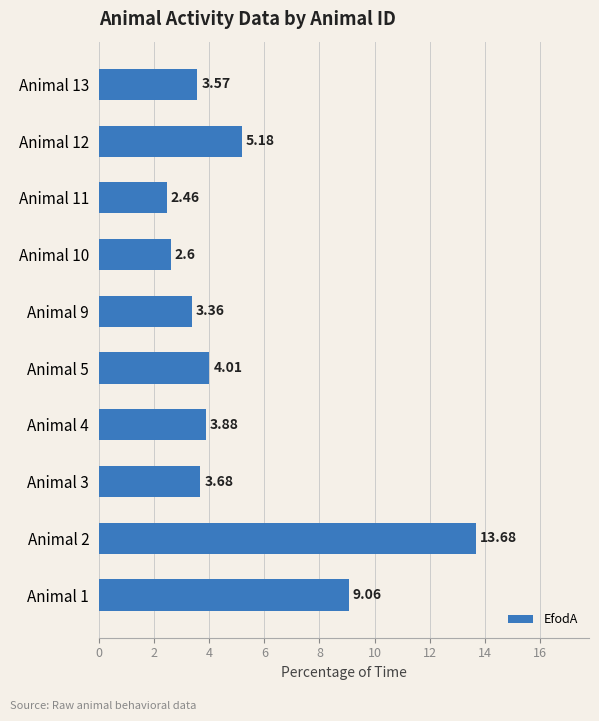

What is the difference between the maximum and minimum values?

11.2